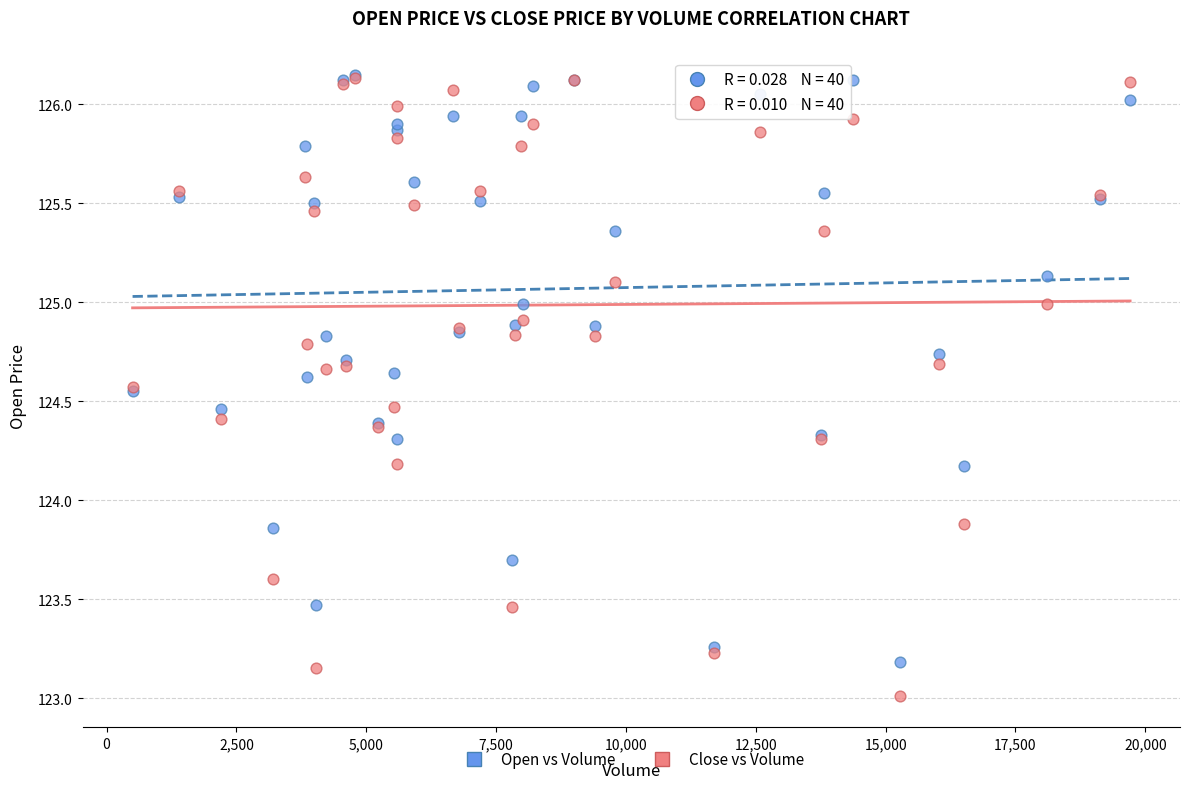

What are all the series names shown in the legend?

Open vs Volume, Close vs Volume